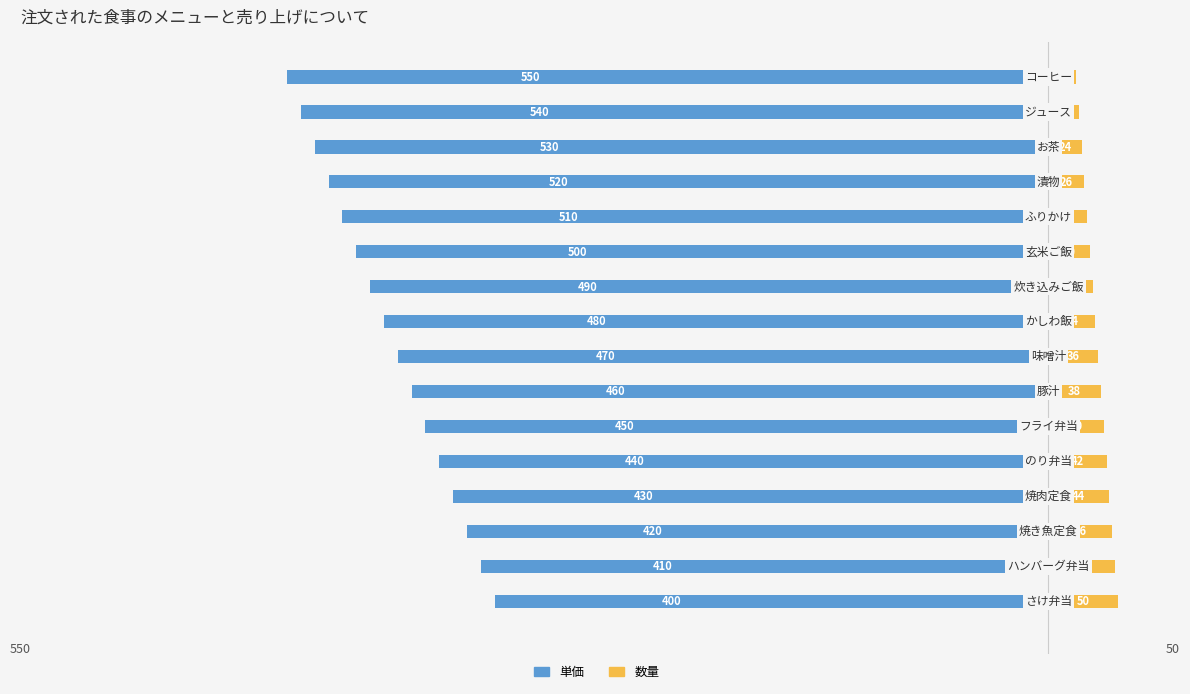

What is the average value of the 数量 series?

35